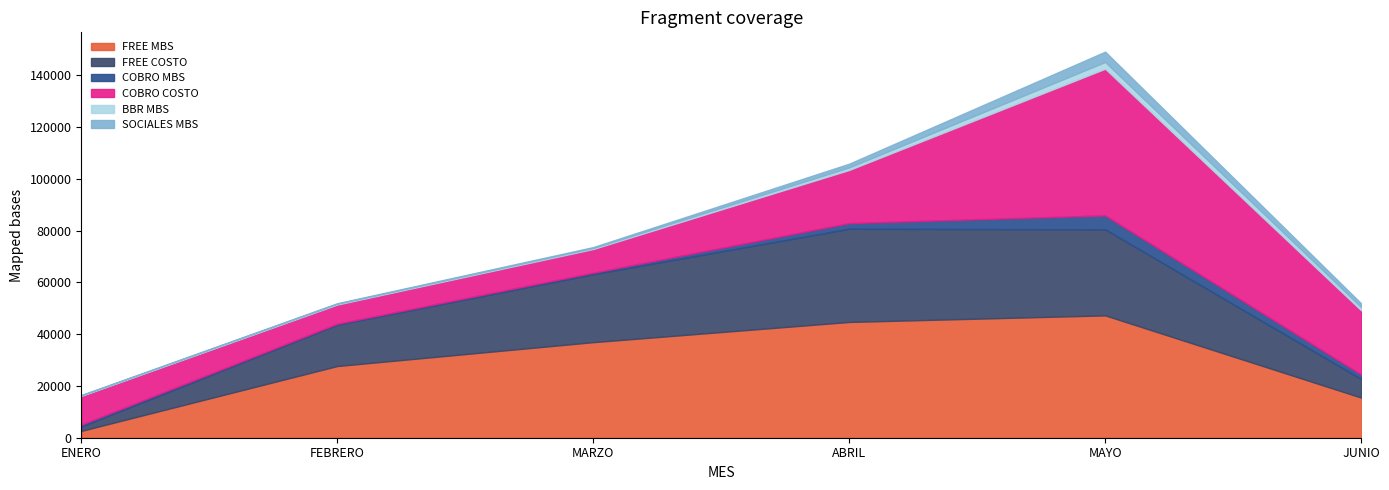

What is the average value of the FREE COSTO series?

20051.4